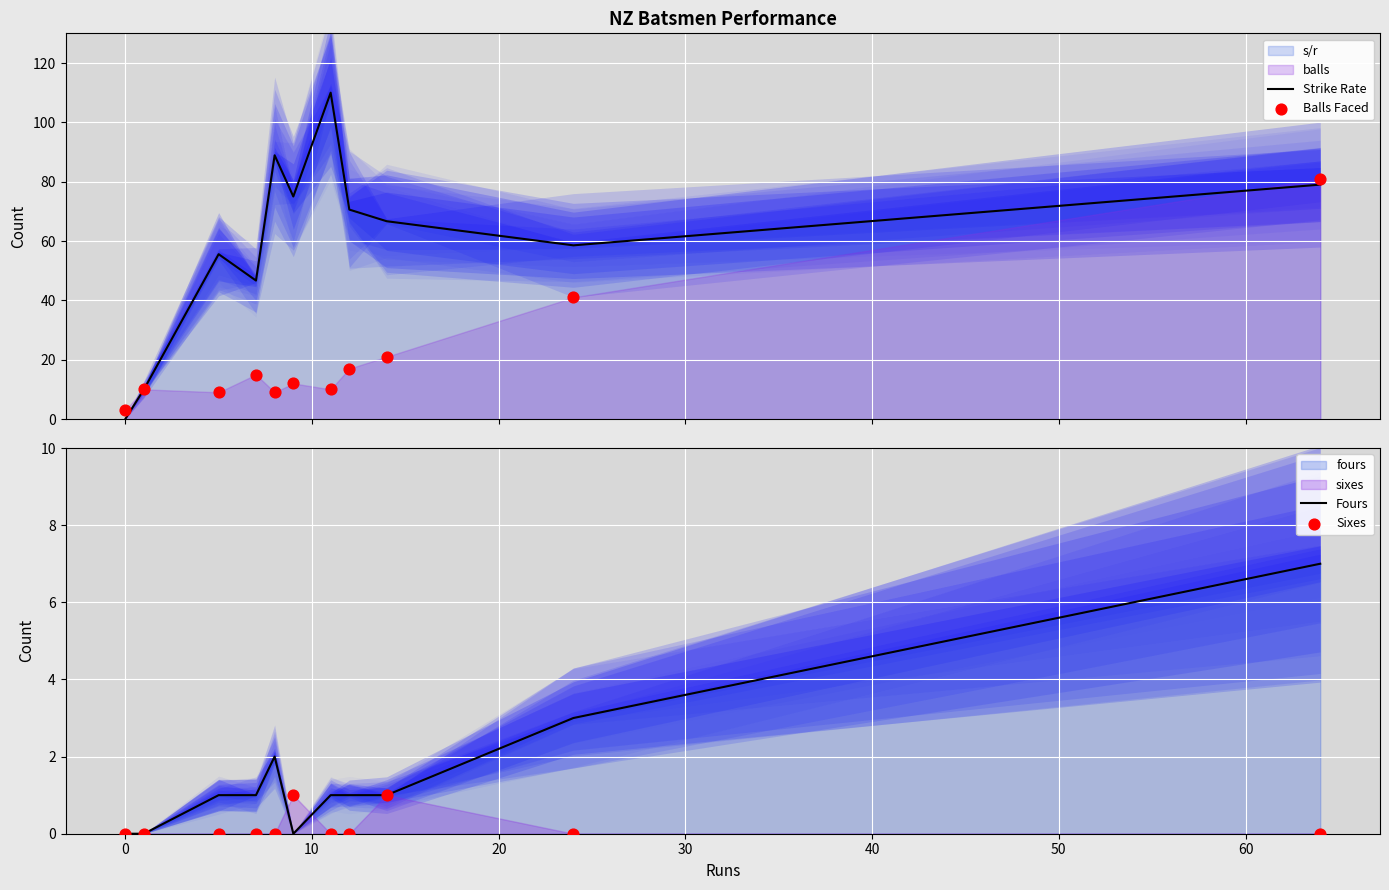

Which series reaches the maximum Y coordinate?

Strike Rate